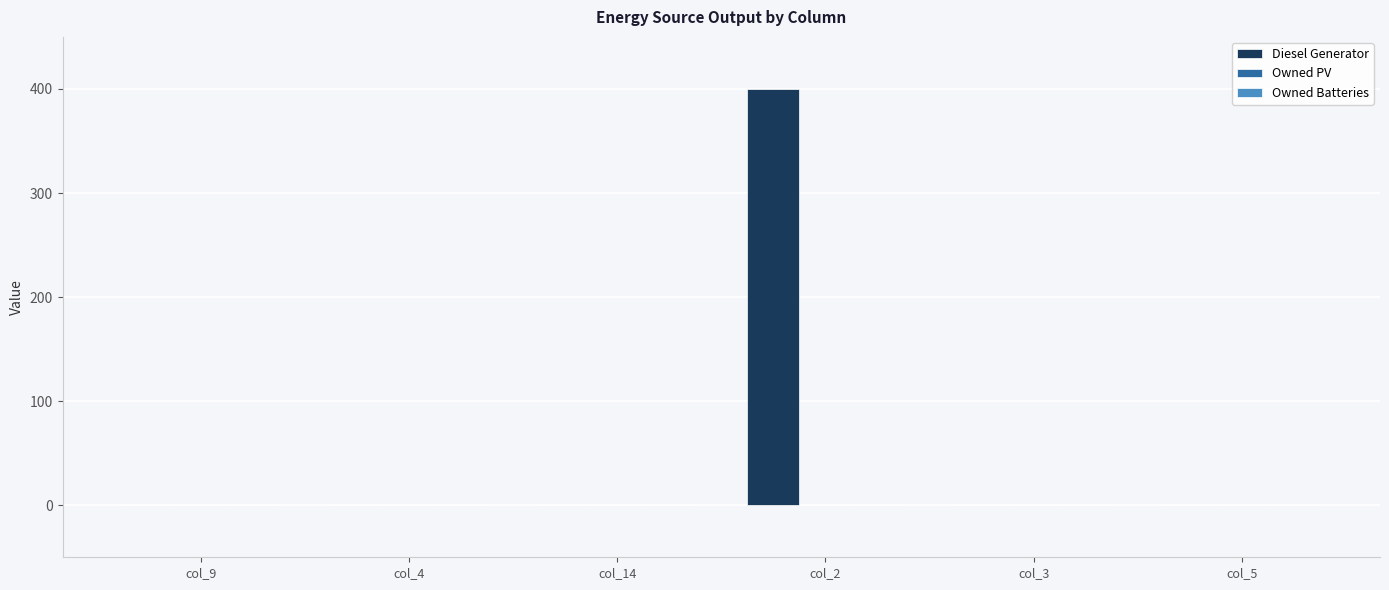

Are the bars horizontal?

No